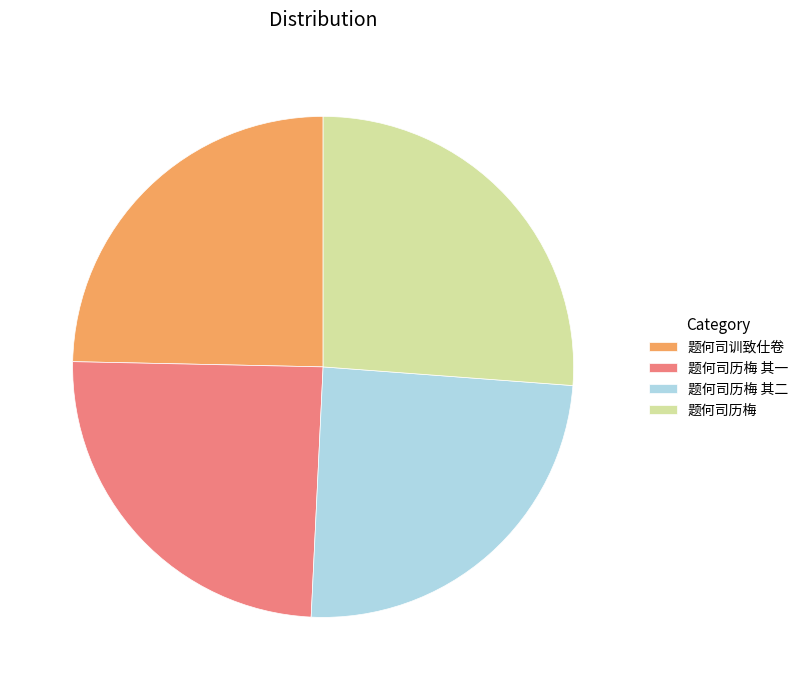

Approximately how many times larger is the value at 题何司历梅 compared to 题何司历梅 其一?

1.1